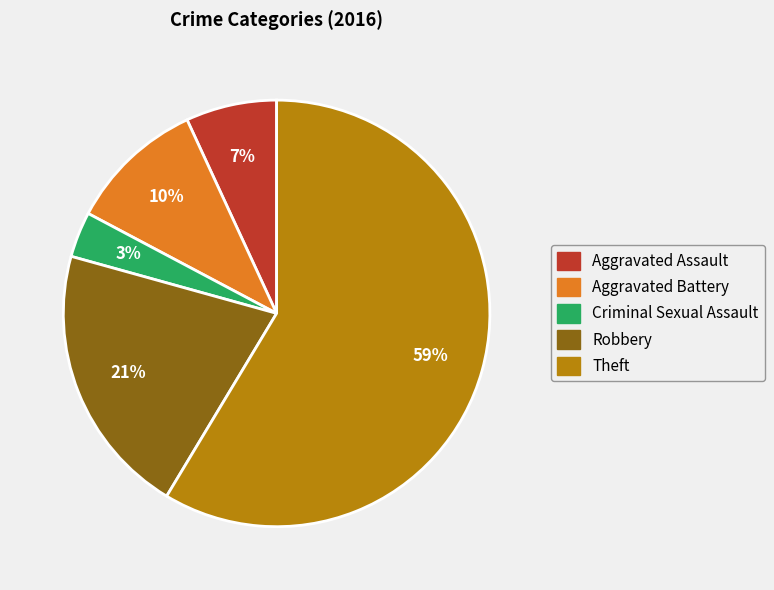

Which category has the biggest portion of the pie?

Theft